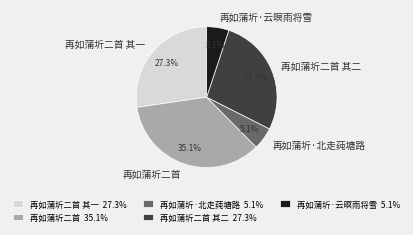

How many slices are in this pie chart?

5